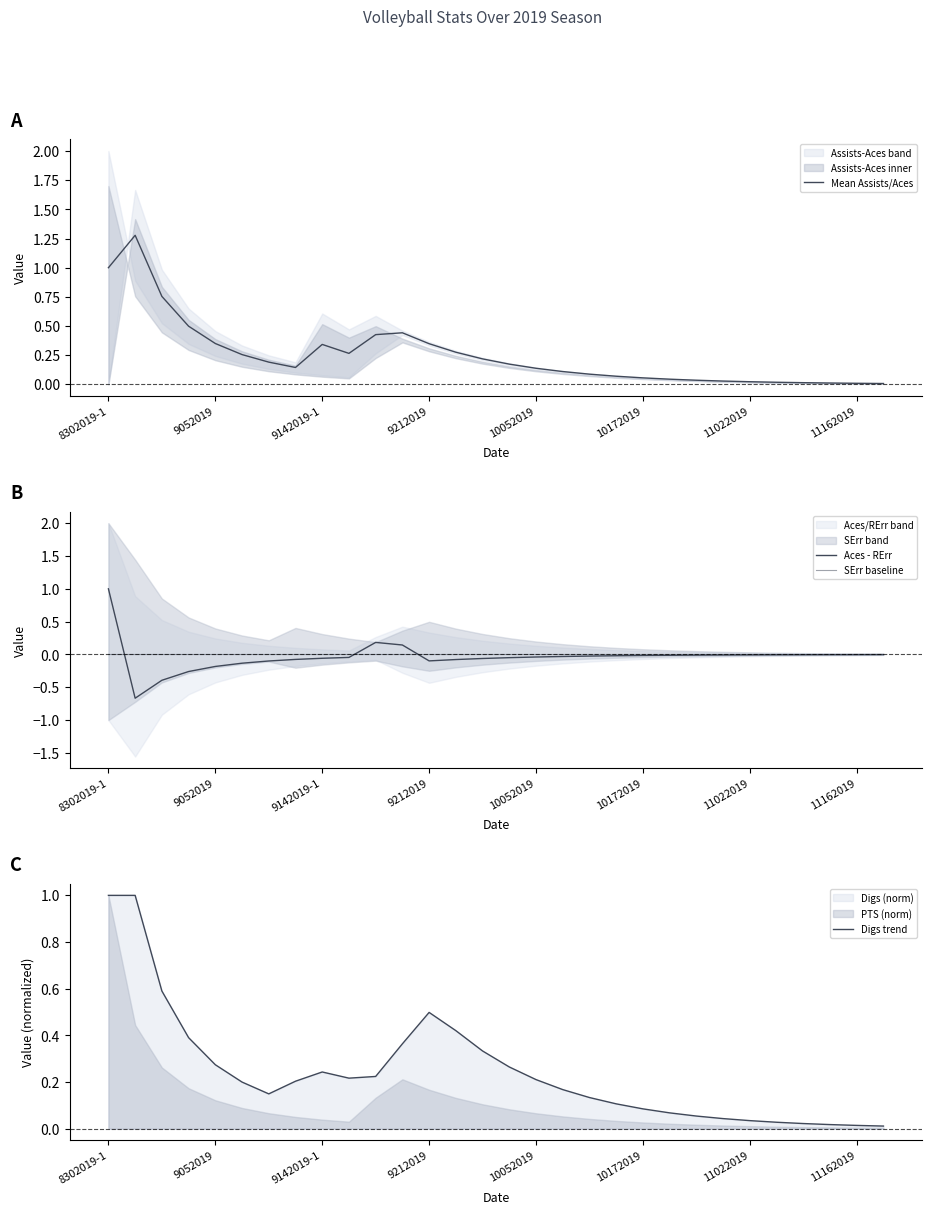

List the series in order of their peak value, highest first.

Mean Assists/Aces, Aces - RErr, Digs trend, SErr baseline